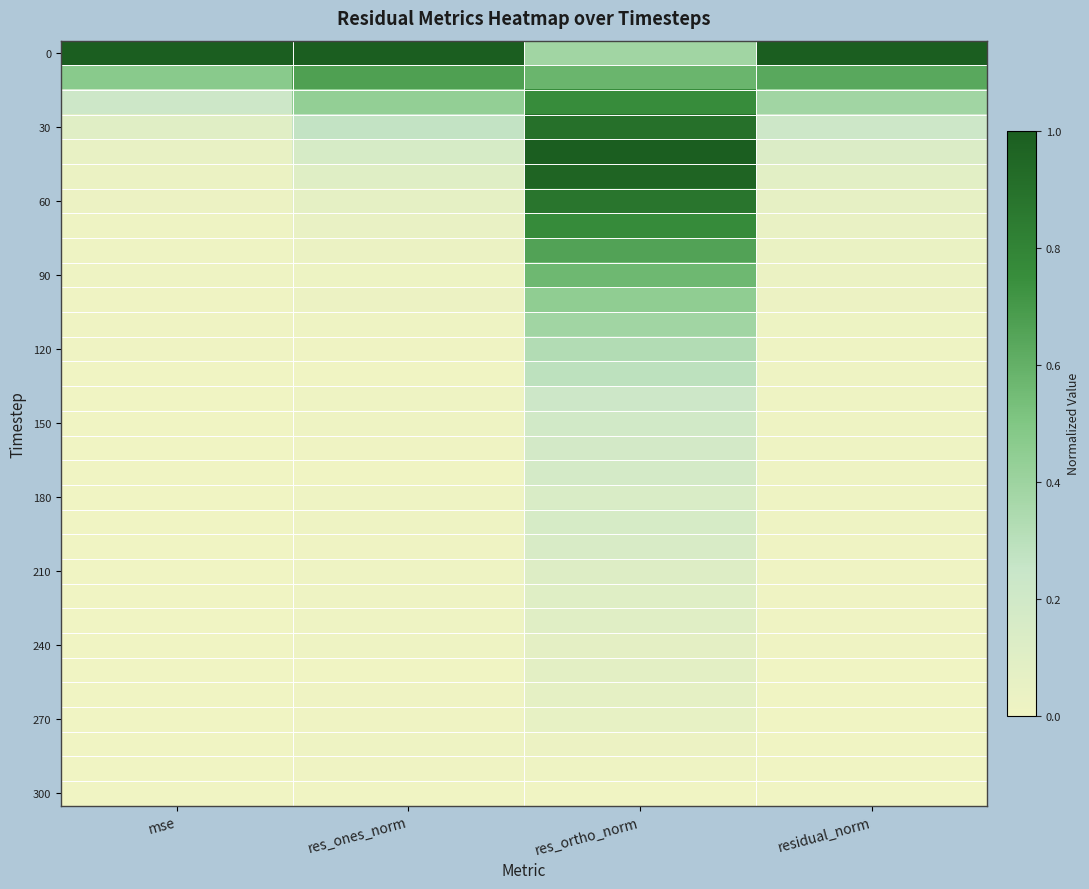

What is the difference between the highest and lowest values at res_ortho_norm?

1.0